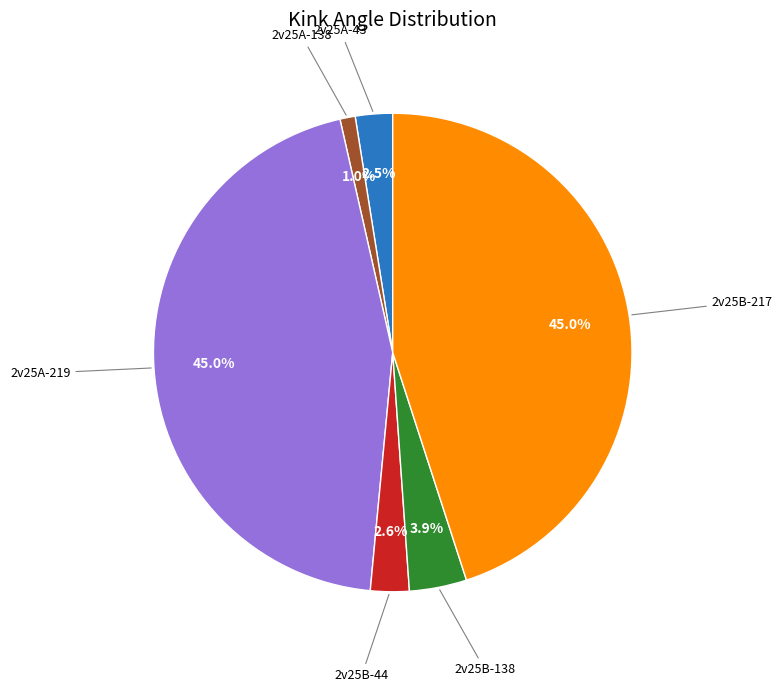

Which slice is the smallest?

2v25A-138